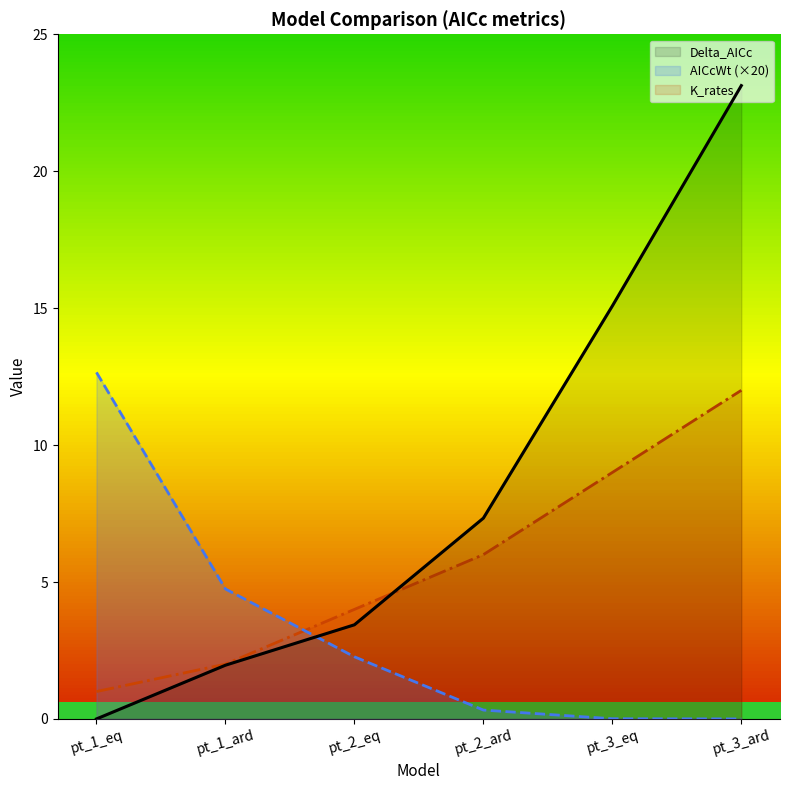

True or false: AICcWt has a value of 0.0 at pt_3_eq.

True